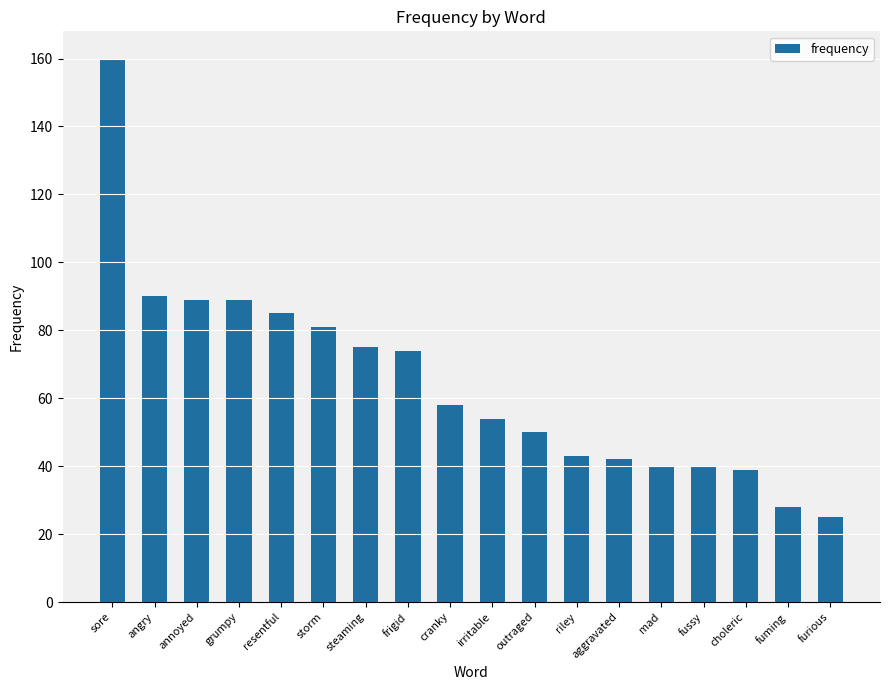

Are the bars grouped side by side (vs. stacked)?

No